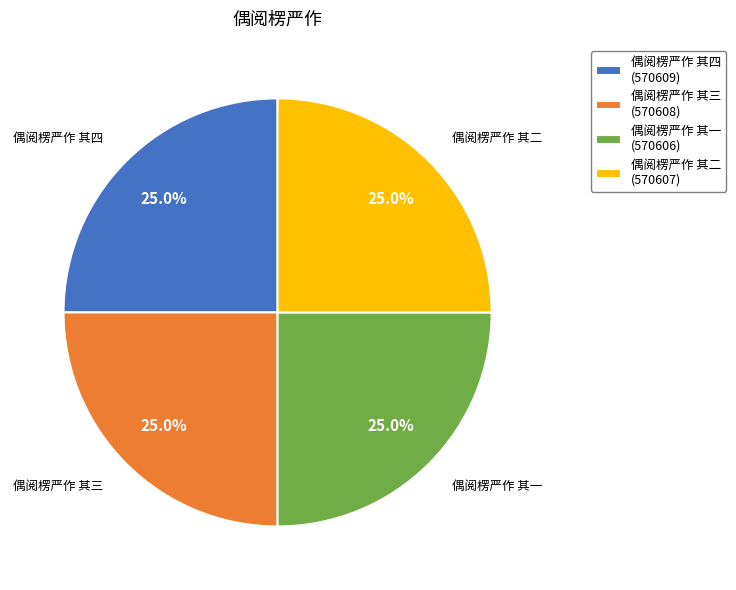

Is it true that 偶阅楞严作 其二 is 11% of the pie?

False